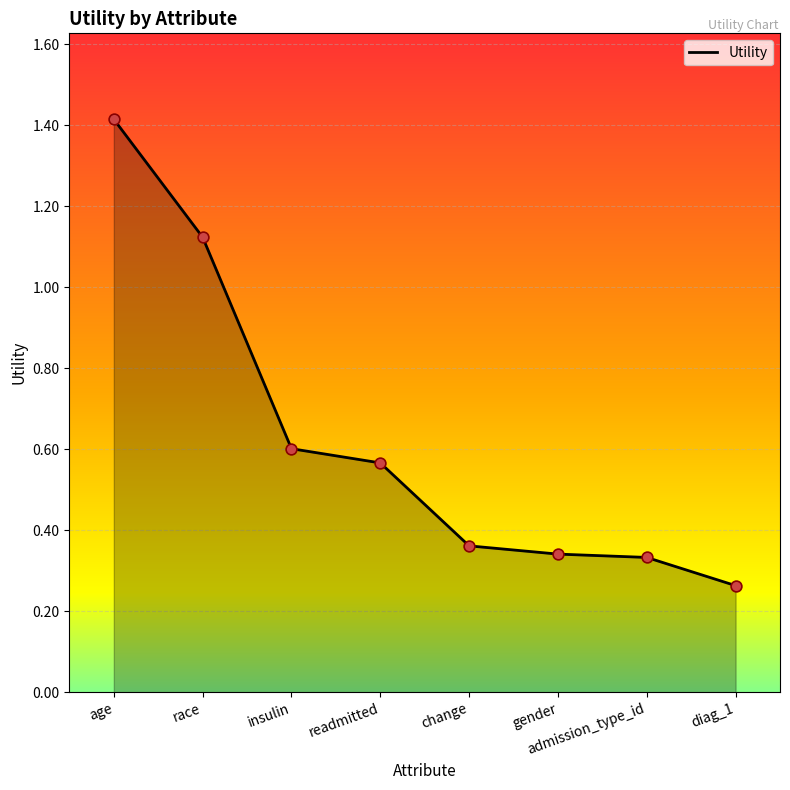

Which has a higher value, change or diag_1?

change